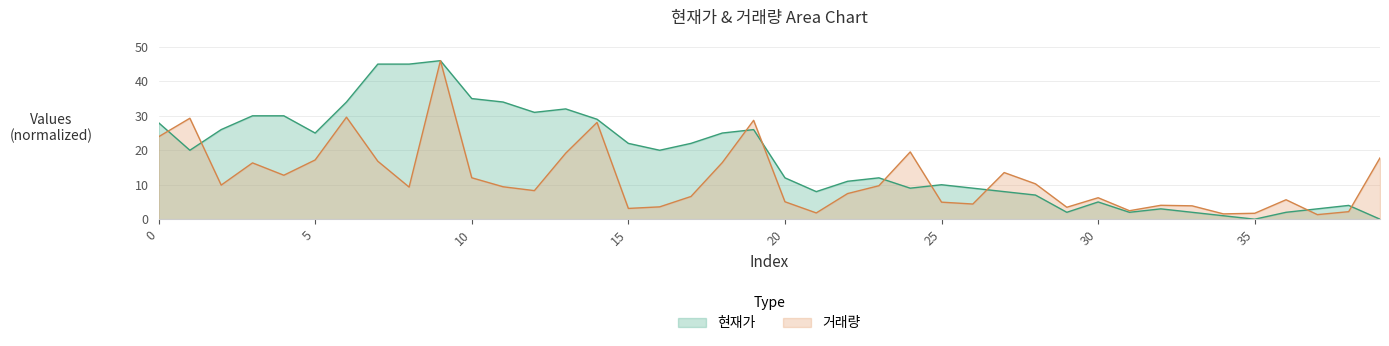

Between which two adjacent categories do 현재가 and 거래량 first intersect?

0 and 1